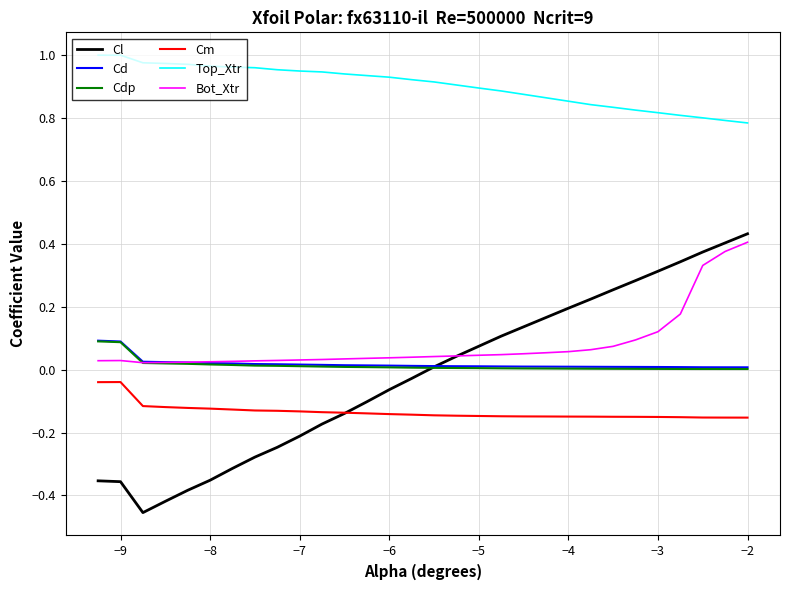

True or false: Top_Xtr and Cd intersect in this chart.

False